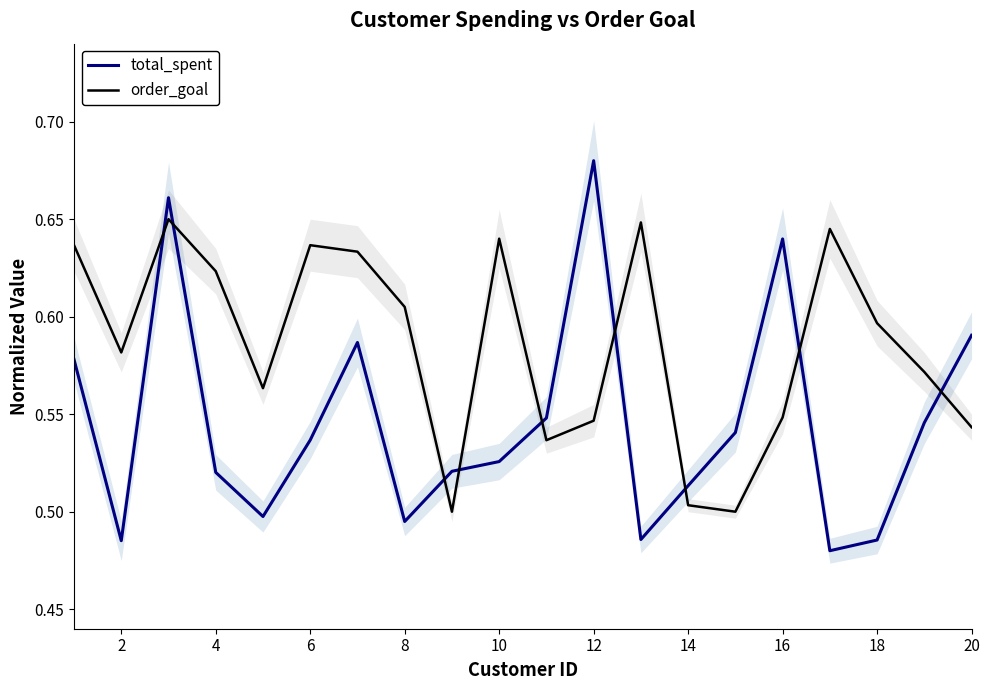

Reading left to right, list all the values displayed in this chart.

total_spent: 0.6	0.5	0.7	0.5	0.5	0.5	0.6	0.5	0.5	0.5	0.5	0.7	0.5	0.5	0.5	0.6	0.5	0.5	0.5	0.6
order_goal: 0.6	0.6	0.7	0.6	0.6	0.6	0.6	0.6	0.5	0.6	0.5	0.5	0.6	0.5	0.5	0.5	0.6	0.6	0.6	0.5